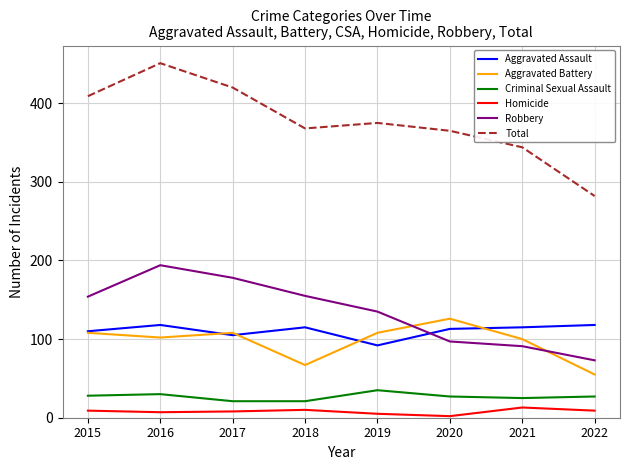

What is the difference between the highest and lowest values at 2017?

412